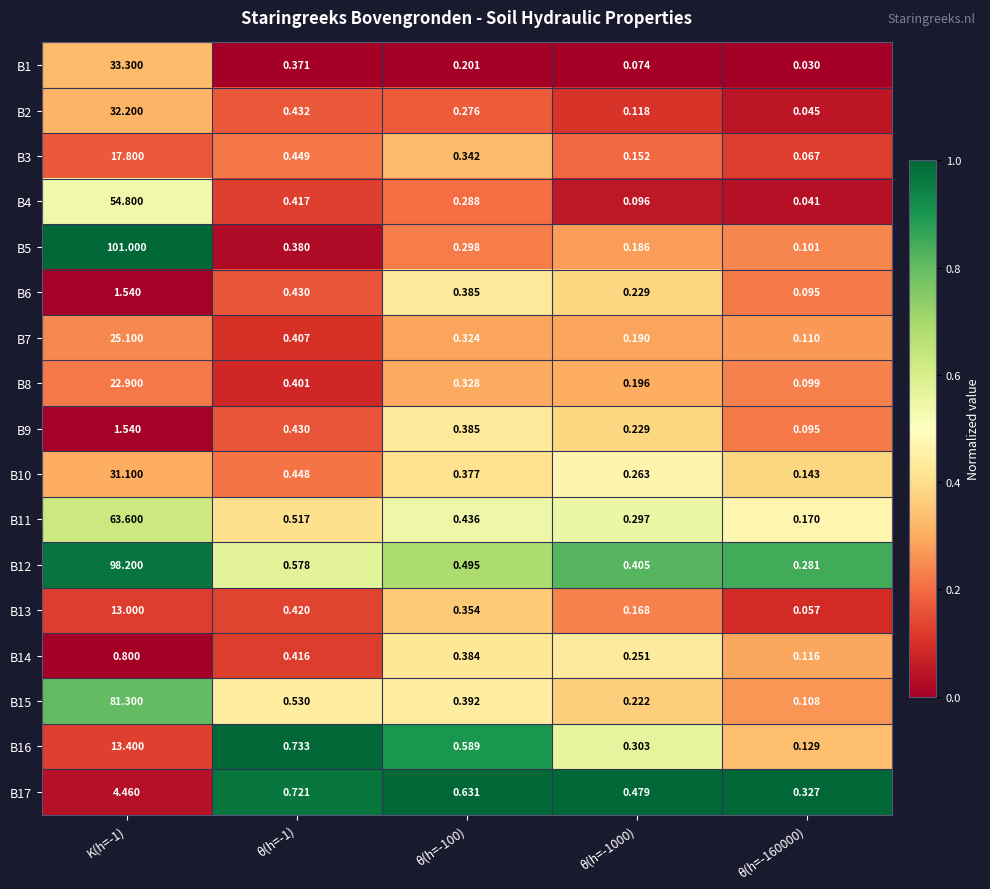

Is the value of B10 at K(h=-1) greater than the value of B14 at θ(h=-1)?

Yes